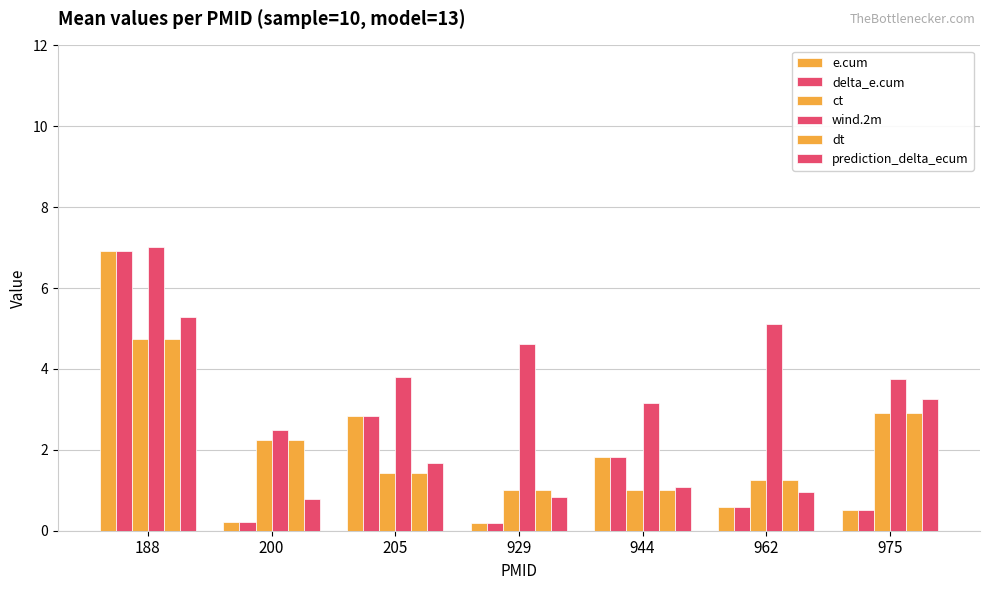

How many categories are shown in the chart?

7